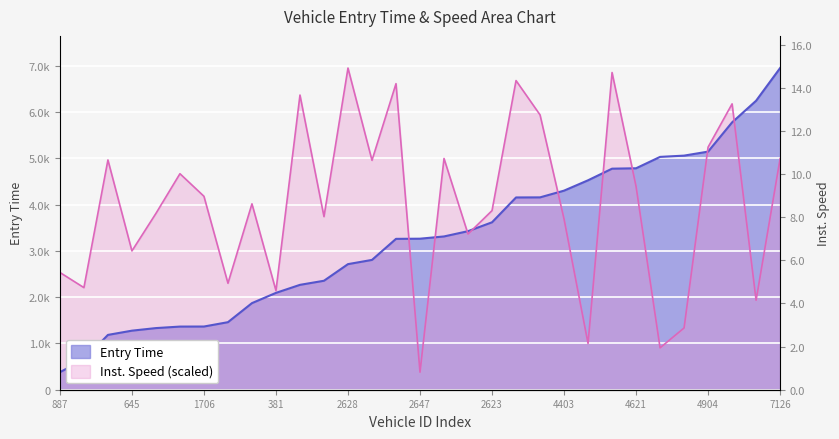

At 5166.0, list the series in order from largest to smallest.

entry, instspeed